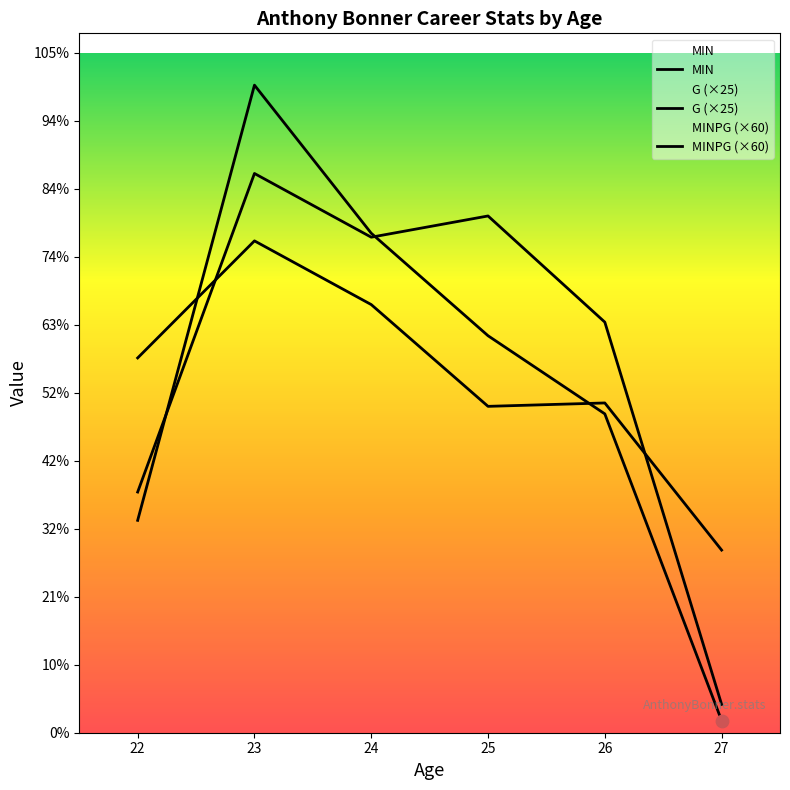

At which category is the sum across all series the highest?

23